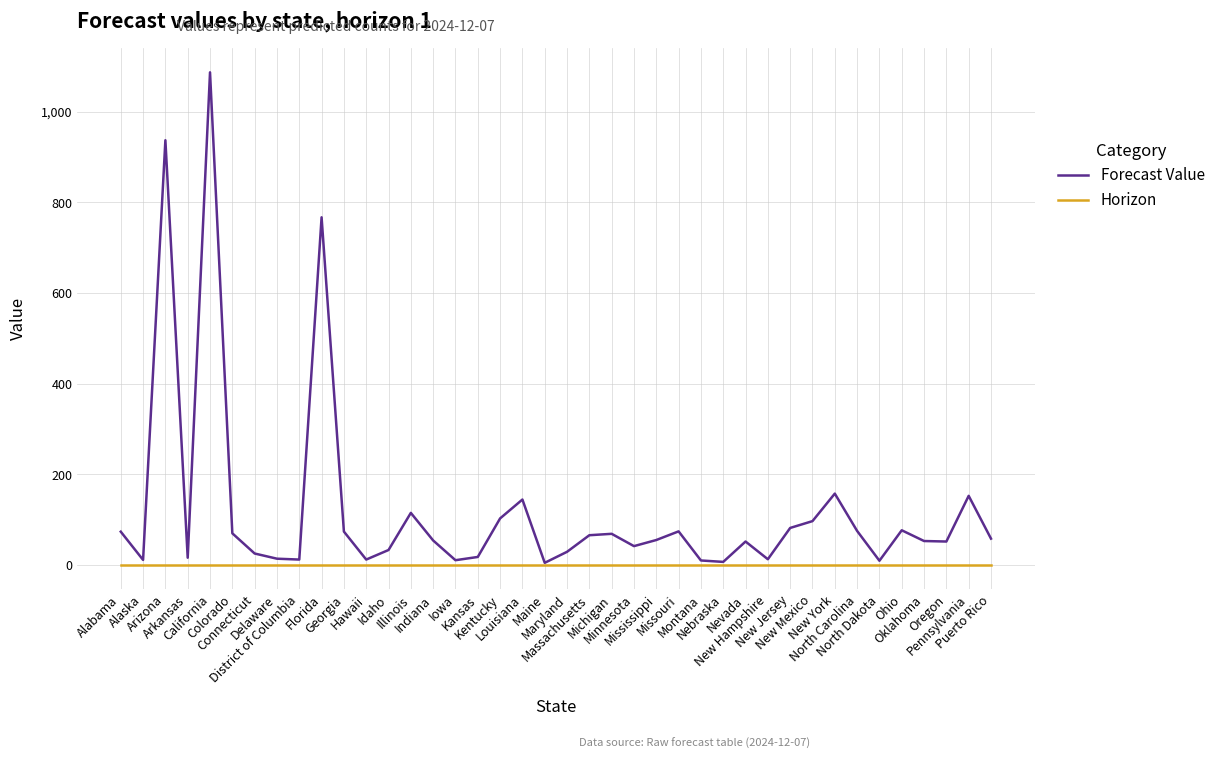

Which series has the largest range (max minus min)?

Forecast Value